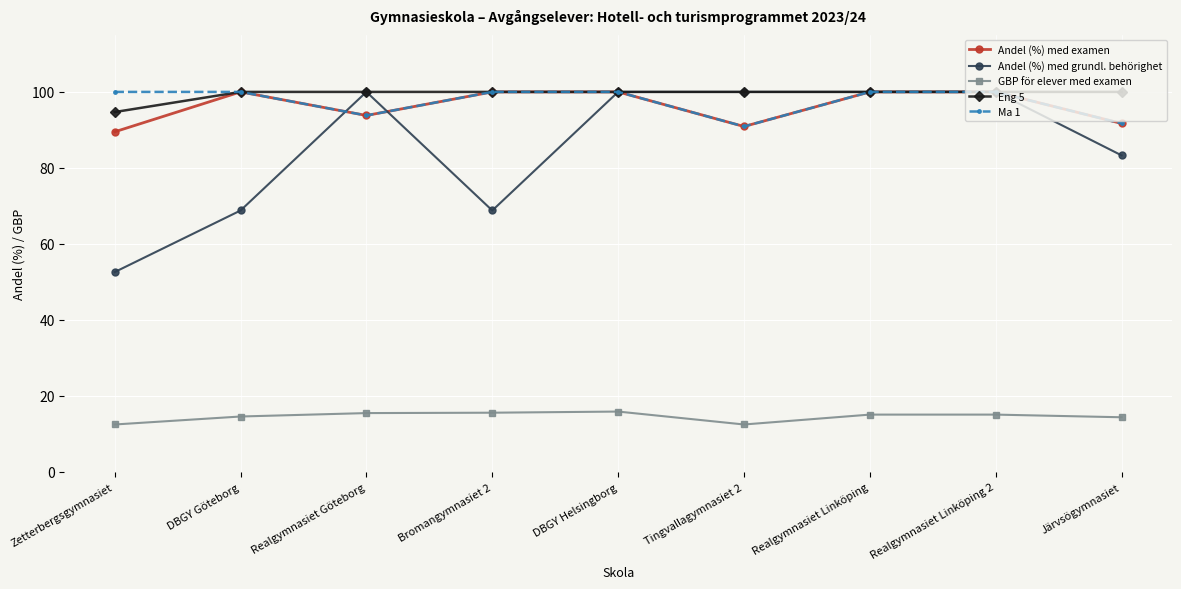

True or false: GBP för elever med examen and Ma 1 cross at least once.

False